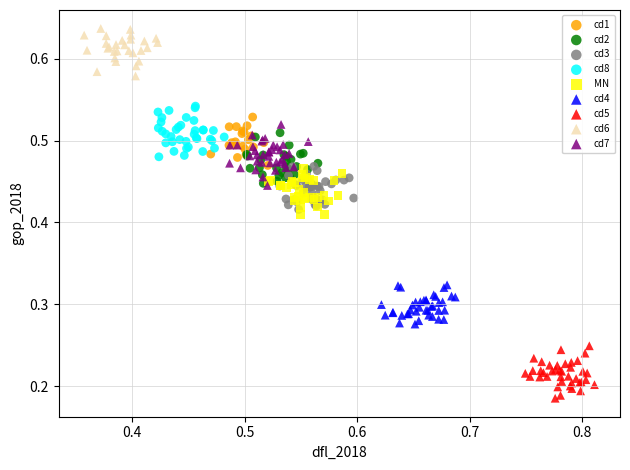

Which series contains the highest Y value?

cd6